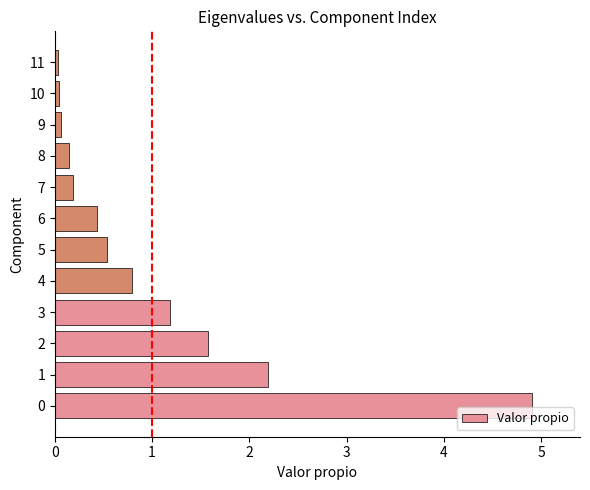

What is the approximate value at 2?

1.6